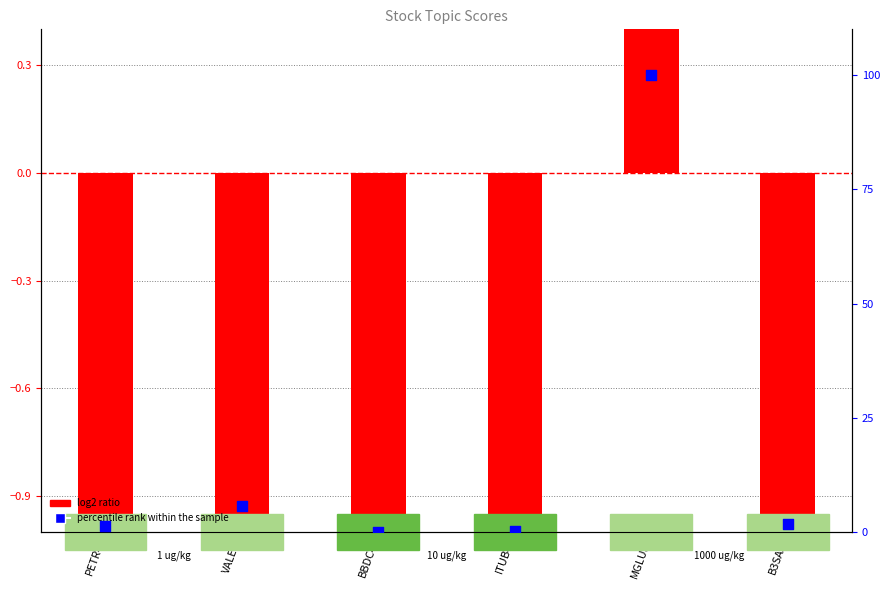

Which series contains the highest Y value?

percentile rank within the sample